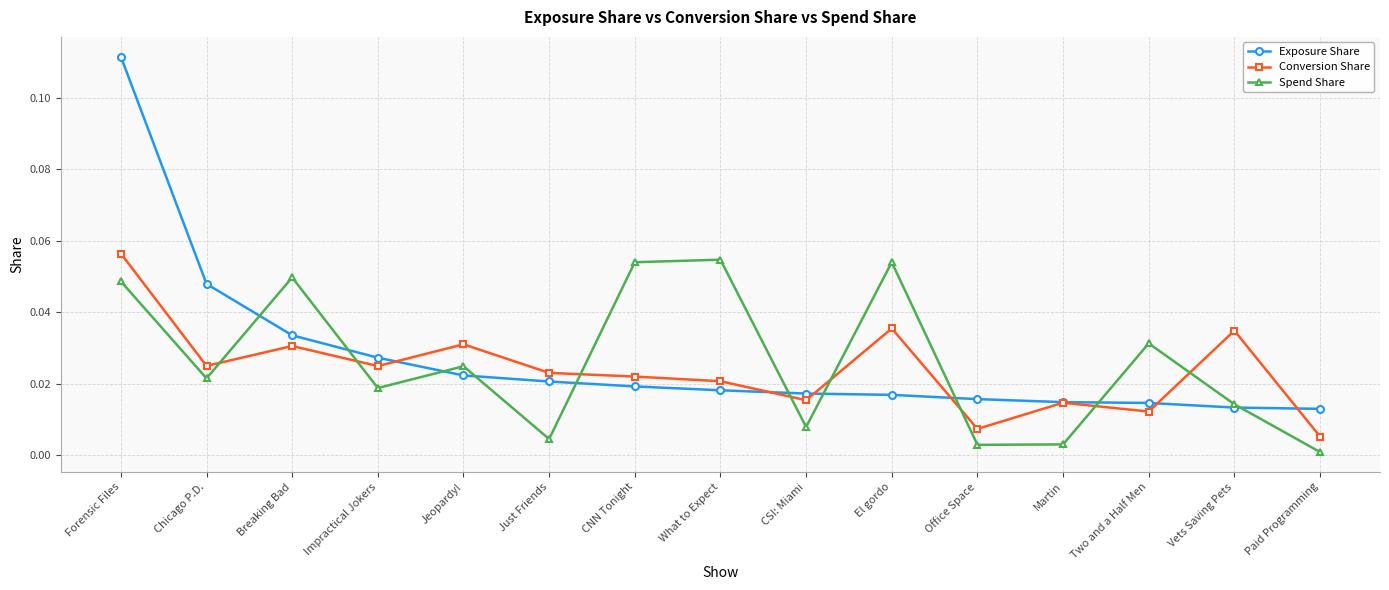

List the series in order of their overall mean, lowest first.

Conversion Share, Spend Share, Exposure Share